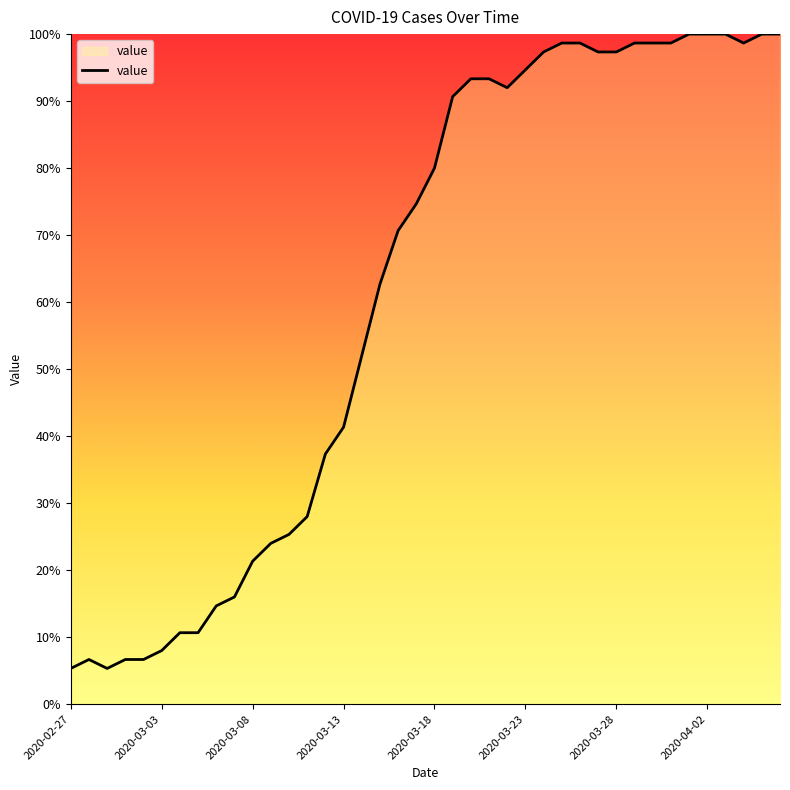

What is the difference between the maximum and minimum values?

94.7